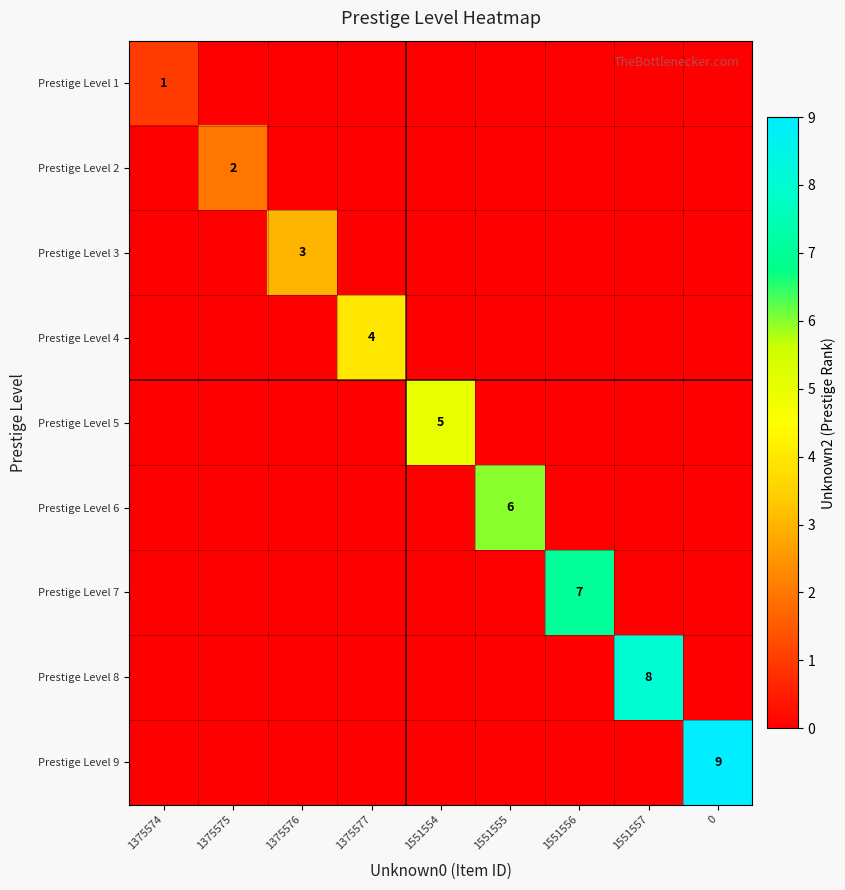

What is the spread (max minus min) of values at 1375576?

3